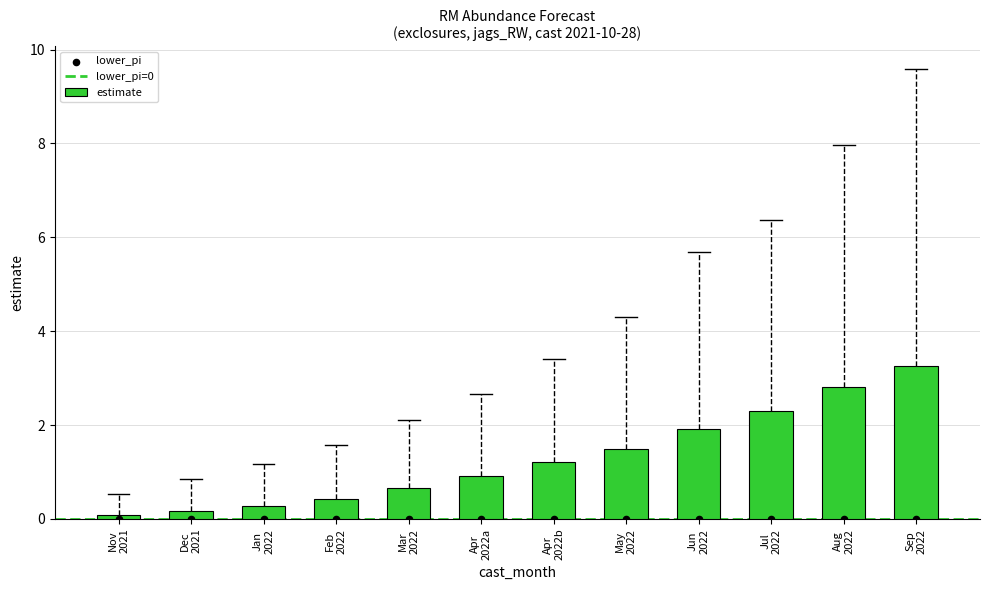

What is the average value of the estimate series?

1.3